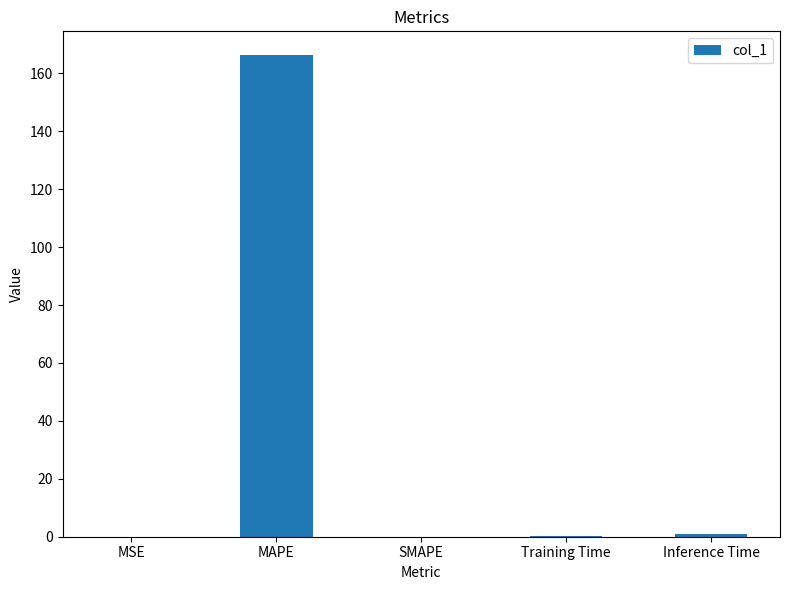

What is the maximum value shown in the chart?

166.2